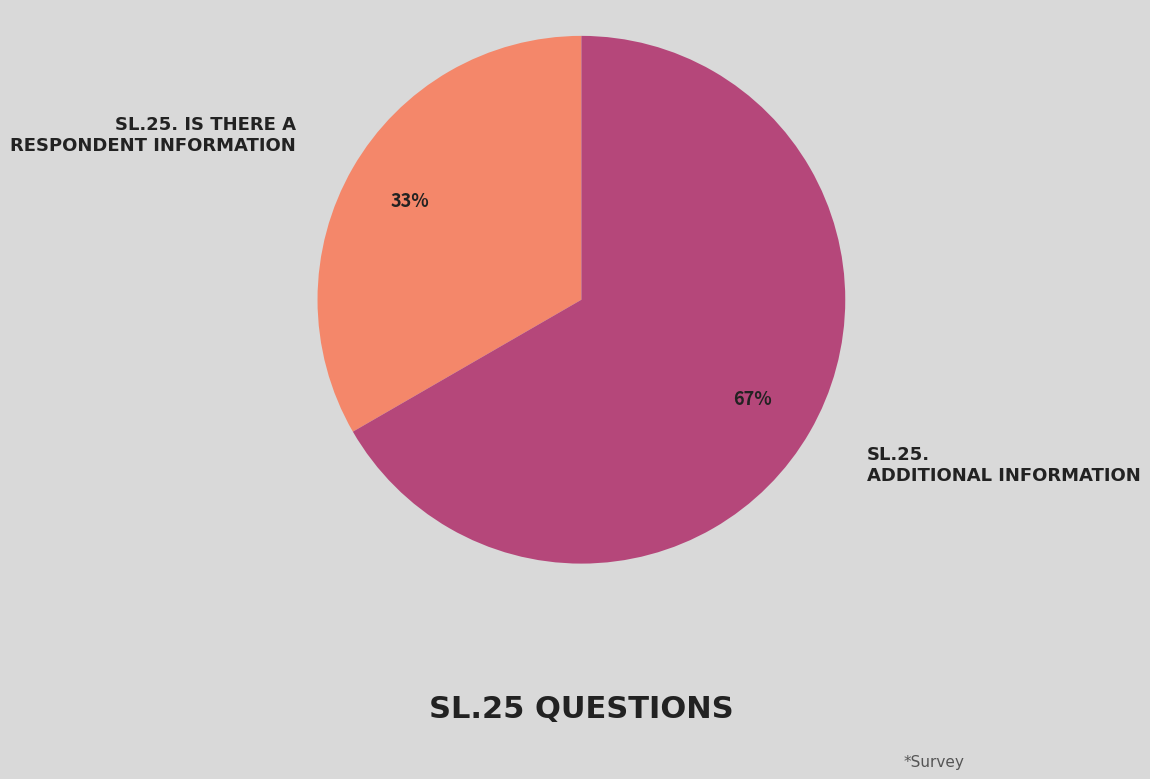

Does any single category account for the majority?

Yes